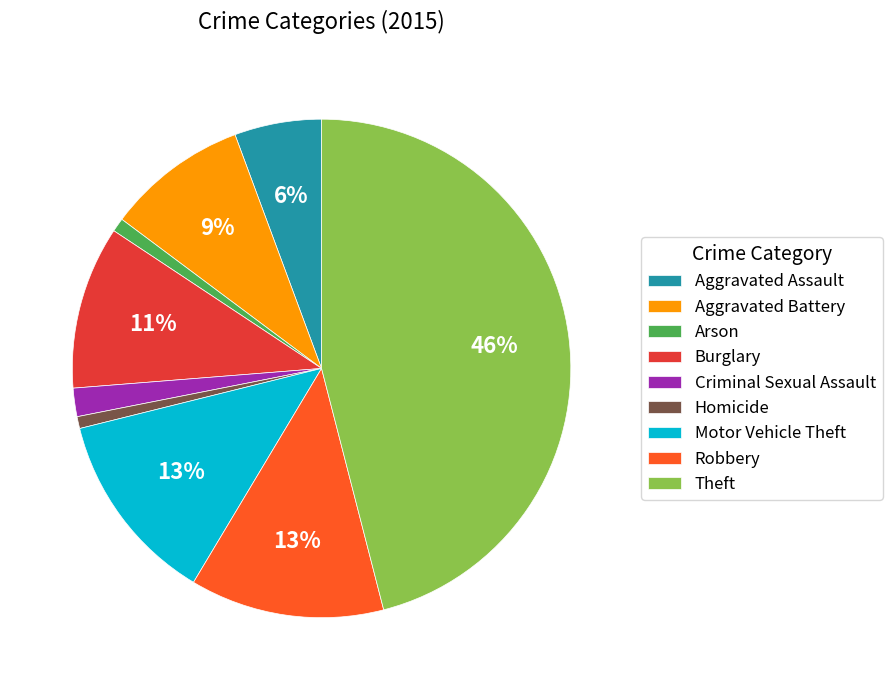

To the nearest percent, what is the average slice percentage?

11%